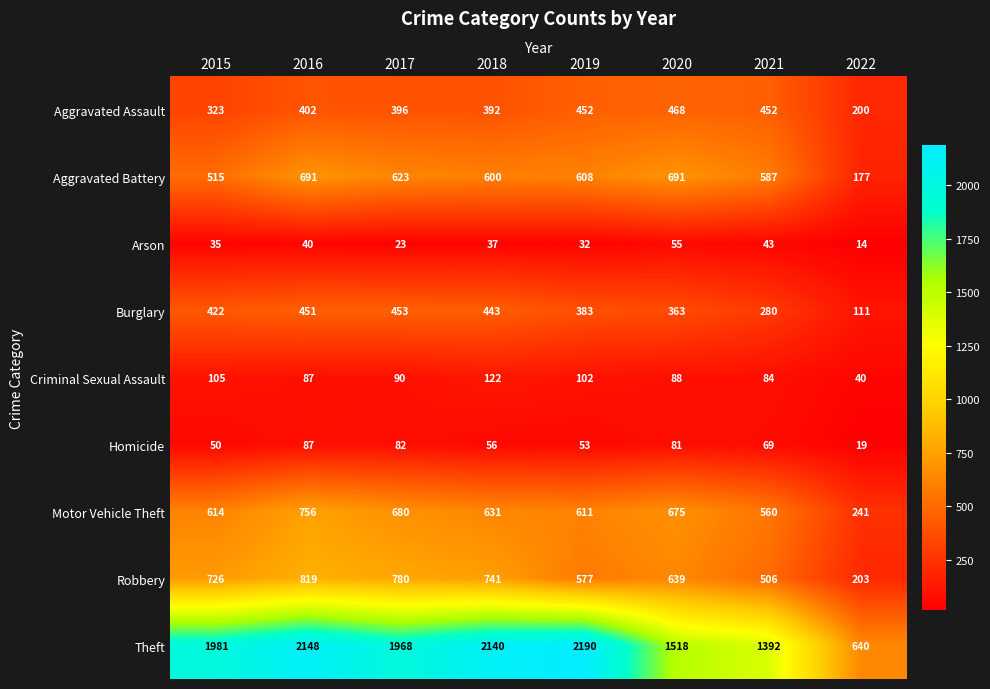

What is the difference between the Burglary values at 2016 and 2020?

88